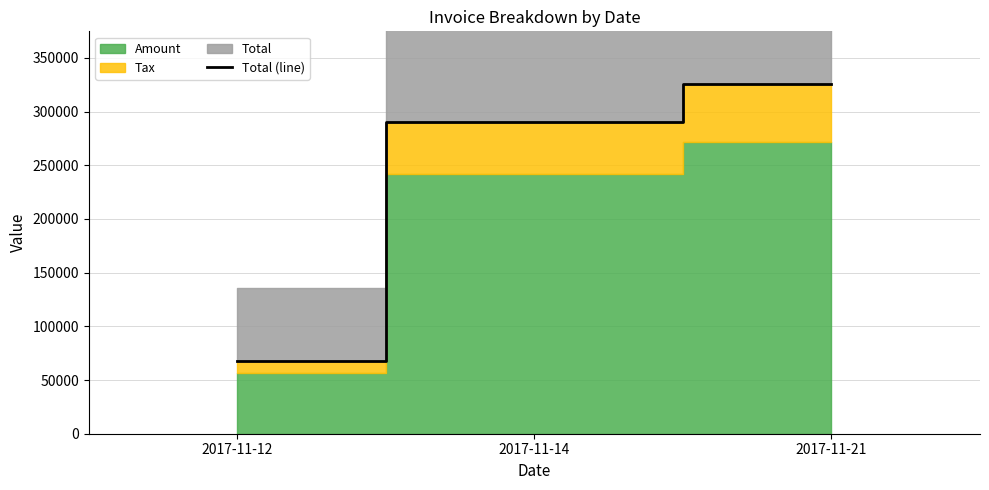

What value does the data have at 2017-11-14, to the nearest 100?

290300